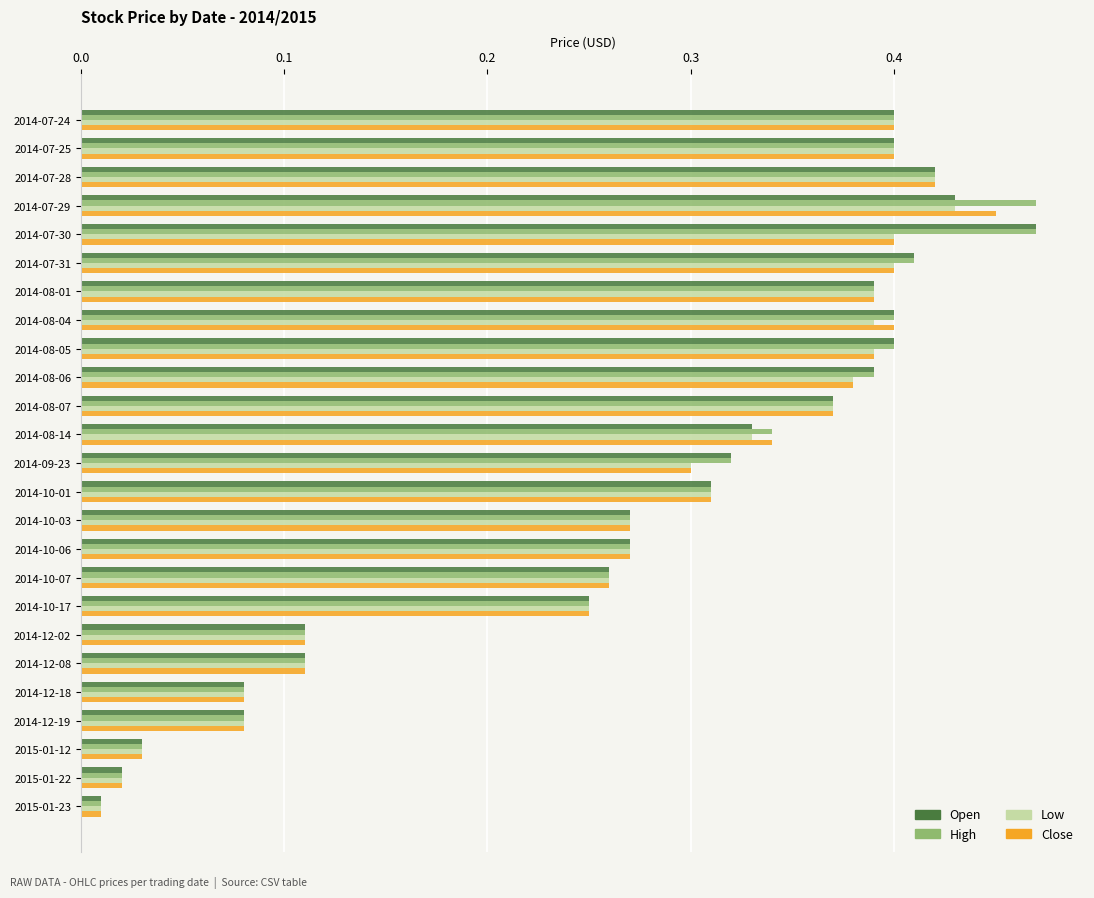

What is the sum of all Low values?

6.8